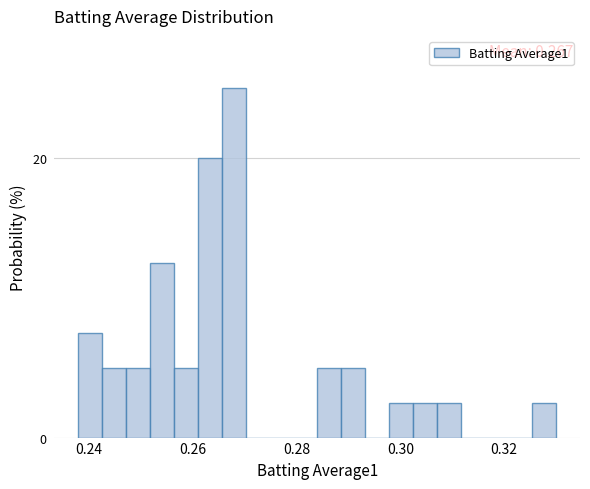

Around what value on the x-axis is the tallest bar? Give the approximate position of its centre, as read against the axis.

0.268